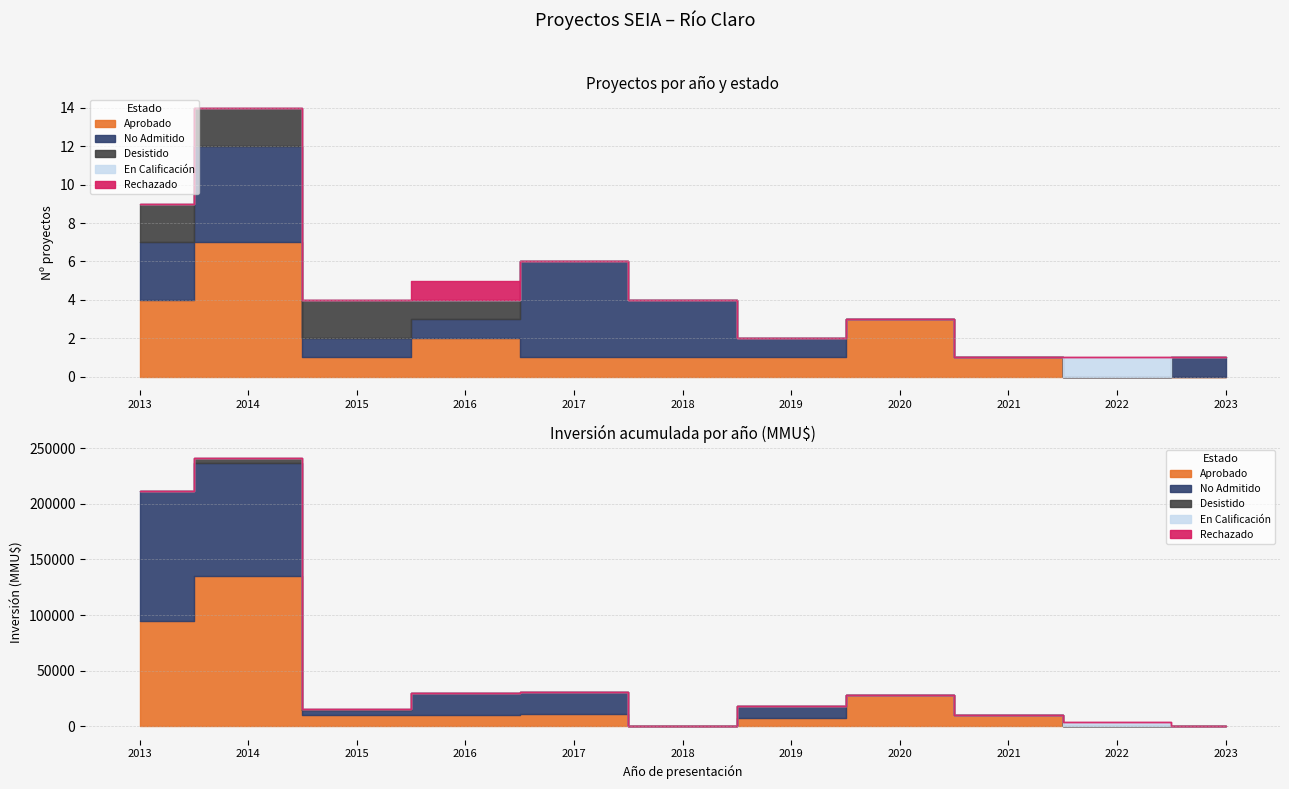

At which category is the sum across all series the highest?

2014